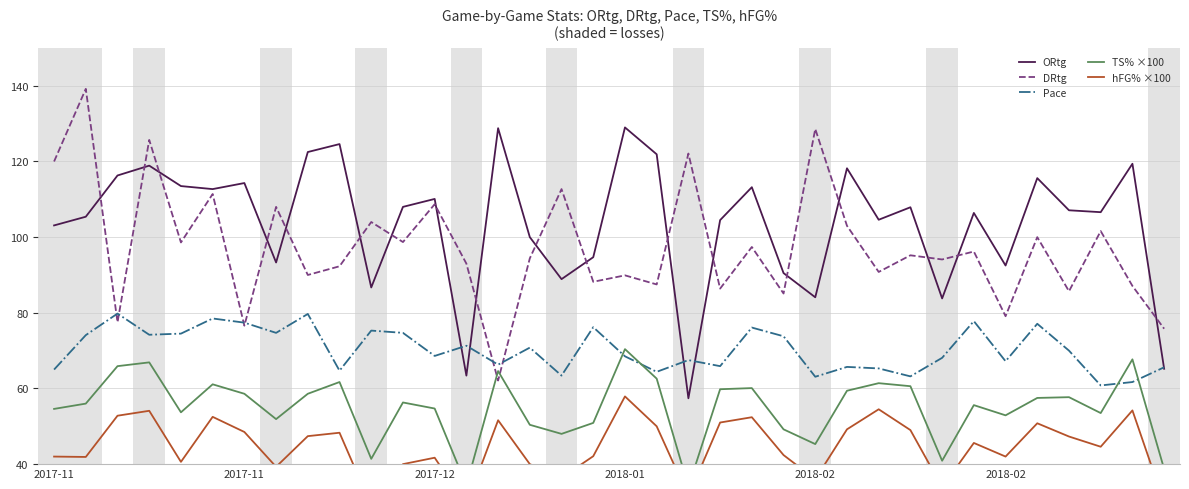

Between 19 and 9, which is larger?

9